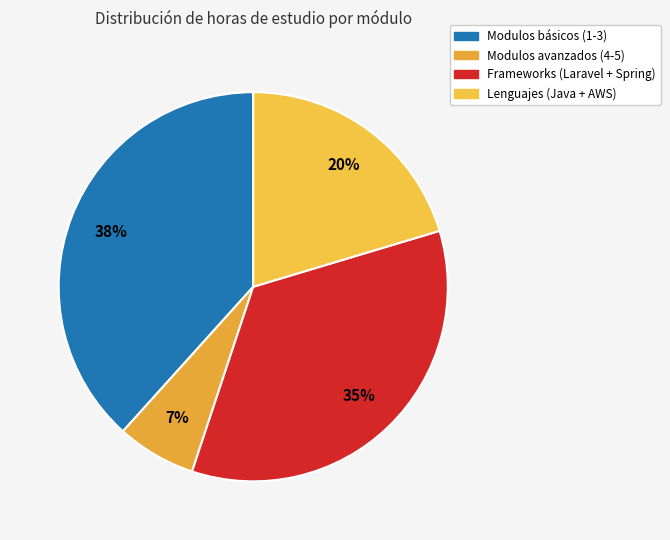

Count the number of slices in the pie.

4